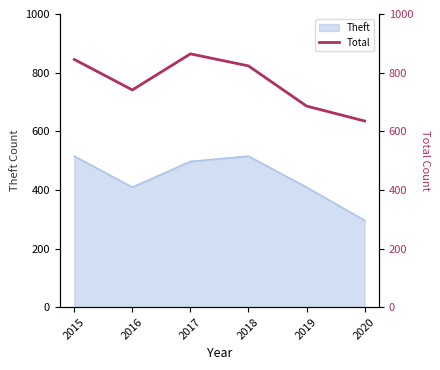

List the labels in order of value, smallest first.

2020, 2019, 2016, 2018, 2015, 2017